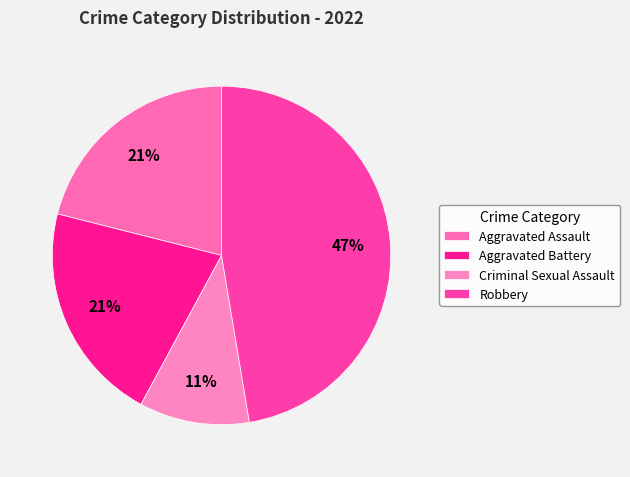

To the nearest percent, what is the combined percentage of Aggravated Battery and Aggravated Assault?

42%